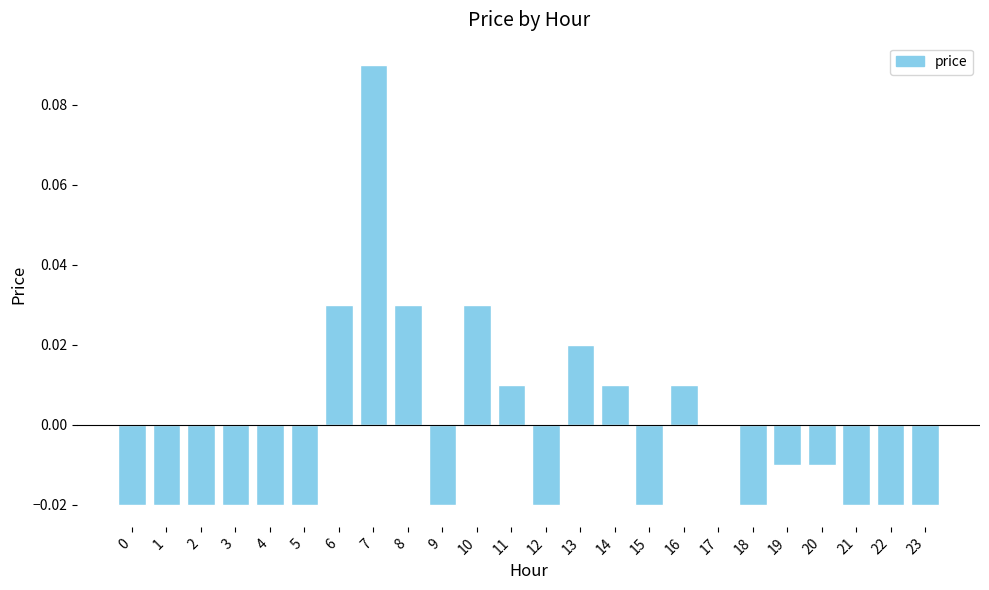

Which label corresponds to the largest value in the chart?

7